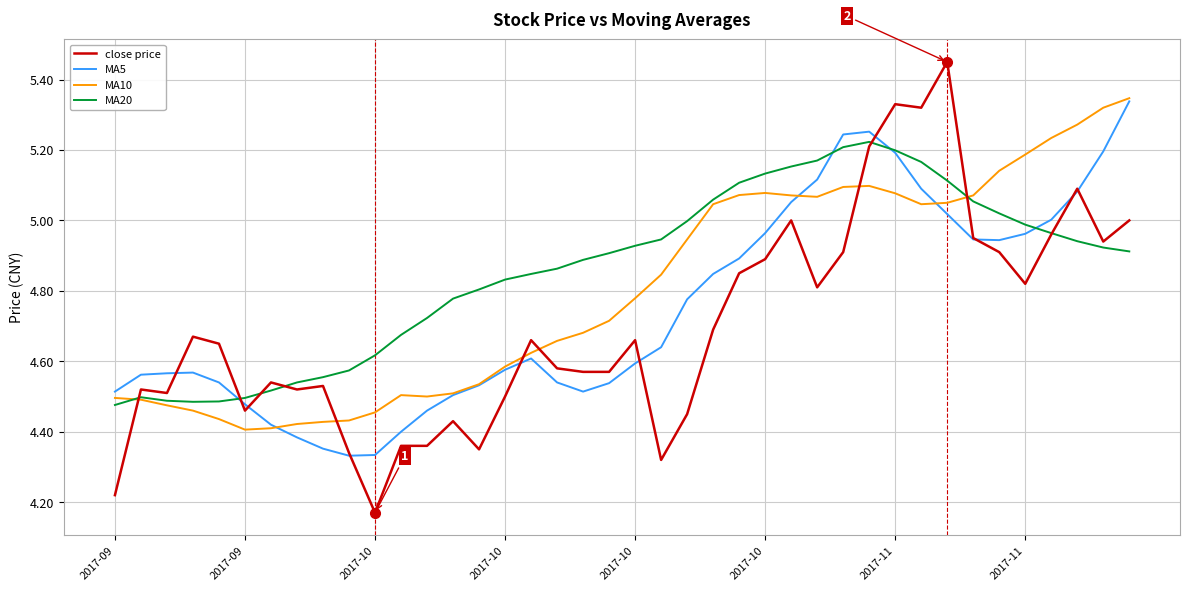

Which series has the widest spread of values?

close price